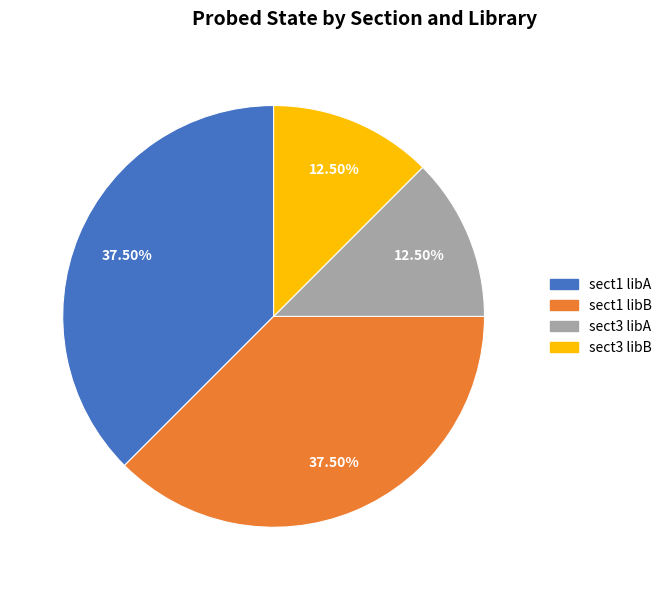

Which has a higher value, sect3 libA or sect1 libA?

sect1 libA